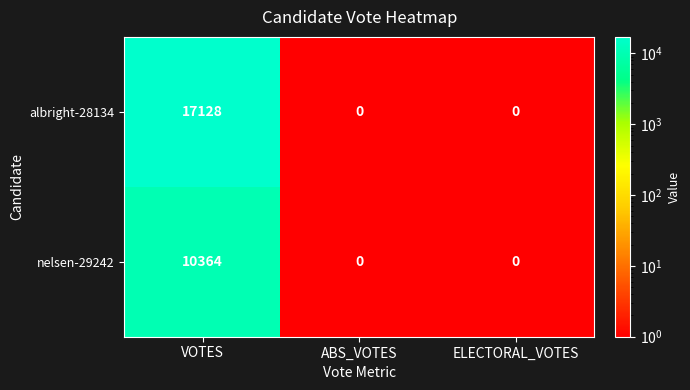

The albright-28134 series shows 4114 at VOTES. True or false?

False